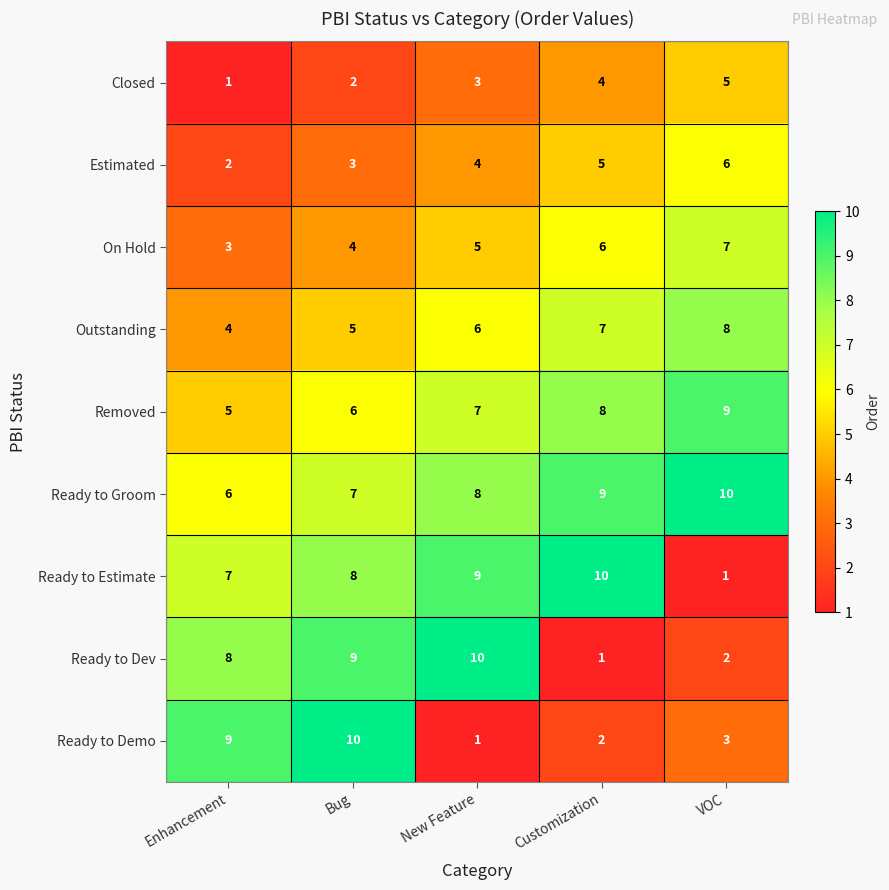

True or false: Outstanding has a value of 4 at Enhancement.

True